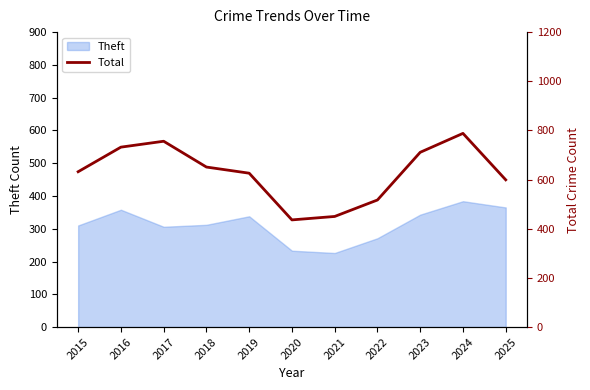

Does the chart display data point markers on the line(s)?

No